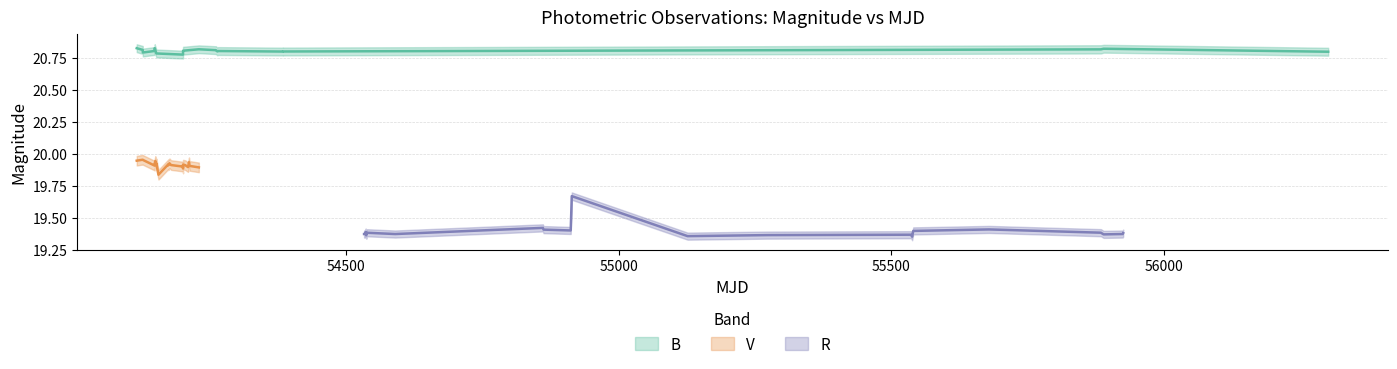

True or false: V and R intersect in this chart.

False